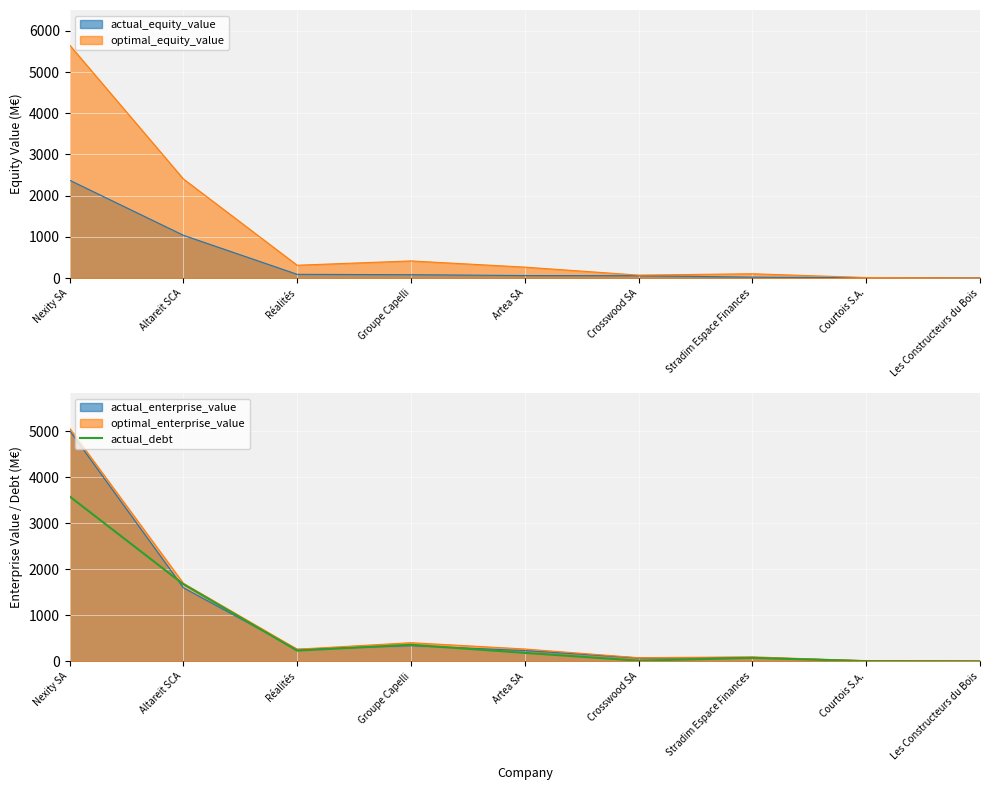

How many data points are above 185?

4